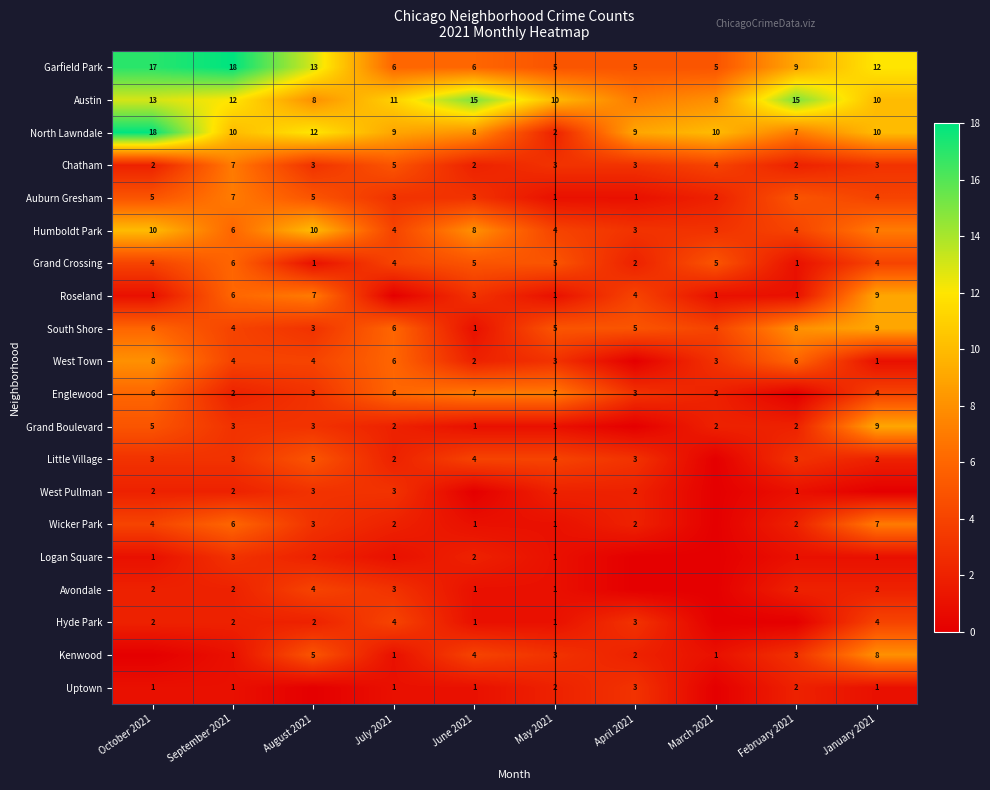

Is the value of Garfield Park at September 2021 greater than the value of Hyde Park at August 2021?

Yes